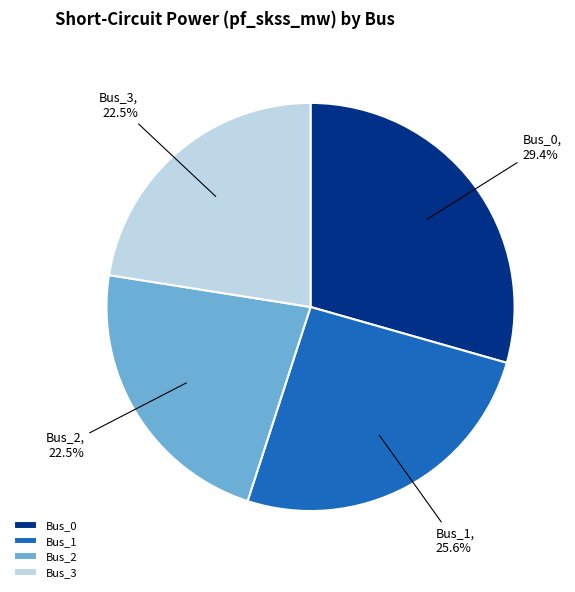

To the nearest percent, what is the combined percentage of Bus_1 and Bus_3?

48%